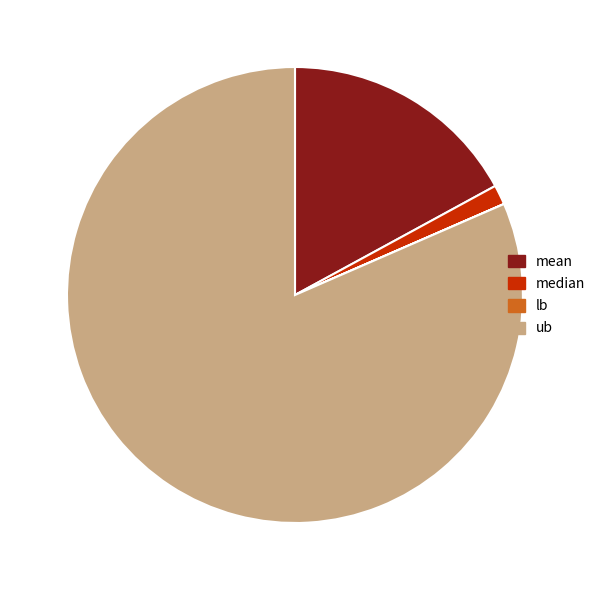

Which has a higher value, ub or median?

ub